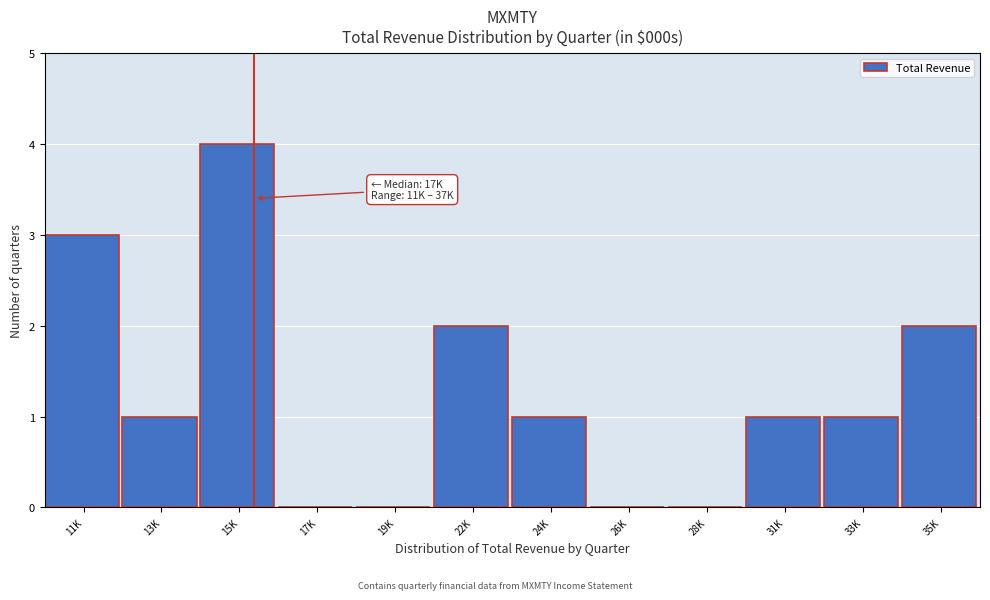

Reading left to right, list all the values displayed in this chart.

11K=3	13K=1	15K=4	17K=0	19K=0	22K=2	24K=1	26K=0	28K=0	31K=1	33K=1	35K=2